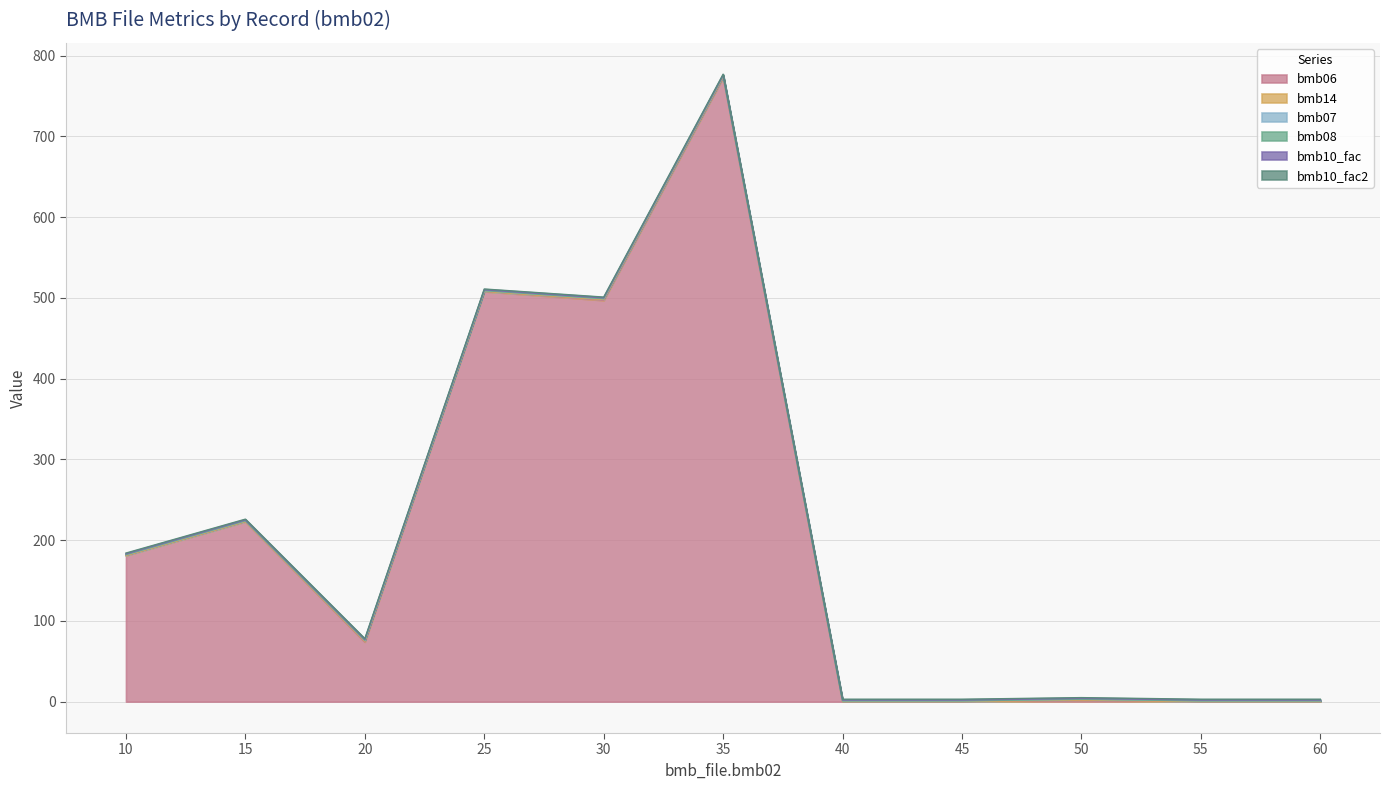

Reading left to right, extract all data points from this chart.

bmb06: 181.0	223.0	74.0	508.0	497.0	773.0	0.0	0.0	1.0	0.0	0.0
bmb14: 0.0	0.0	1.0	0.0	1.0	1.0	0.0	0.0	1.0	0.0	0.0
bmb07: 1.0	1.0	1.0	1.0	1.0	1.0	1.0	1.0	1.0	1.0	1.0
bmb08: 0.0	0.0	0.0	0.0	0.0	0.0	0.0	0.0	0.0	0.0	0.0
bmb10_fac: 1.0	1.0	1.0	1.0	1.0	1.0	1.0	1.0	1.0	1.0	1.0
bmb10_fac2: 1.0	1.0	1.0	1.0	1.0	1.0	1.0	1.0	1.0	1.0	1.0